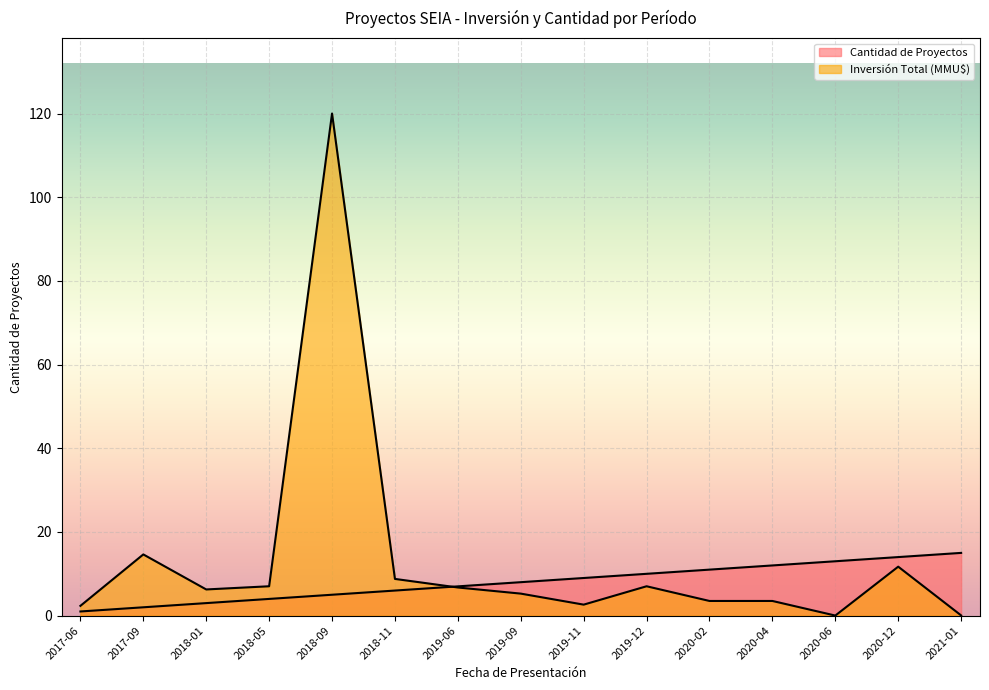

At which label does Inversión Total (MMU$) first exceed 6?

2017-09